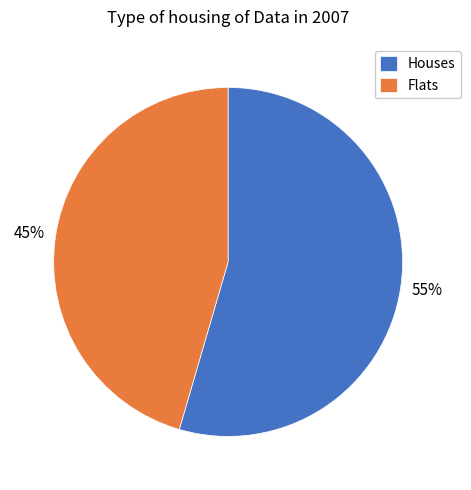

Is there any slice that represents more than half of the pie?

Yes